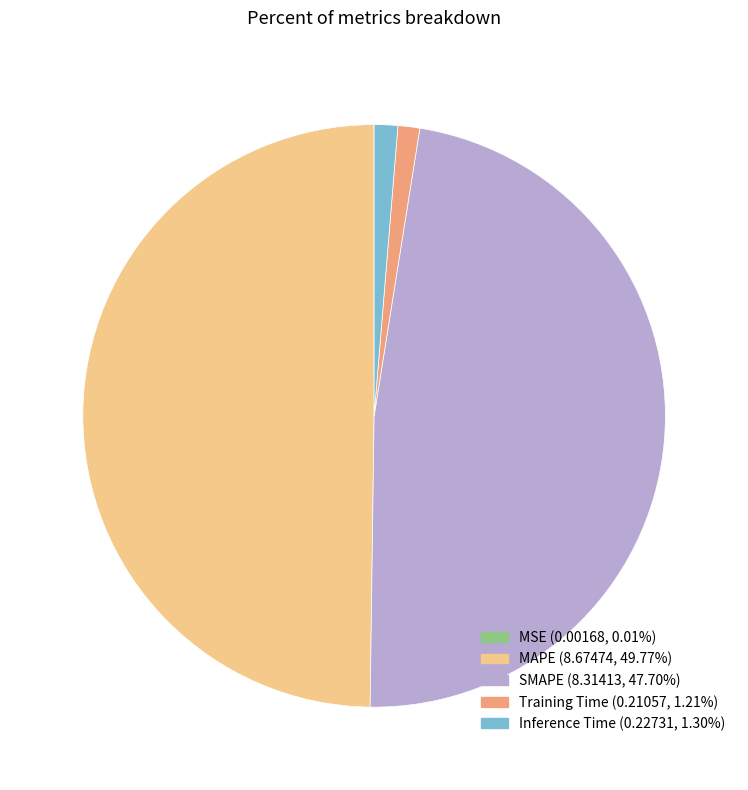

Between SMAPE and Inference Time, which is larger?

SMAPE